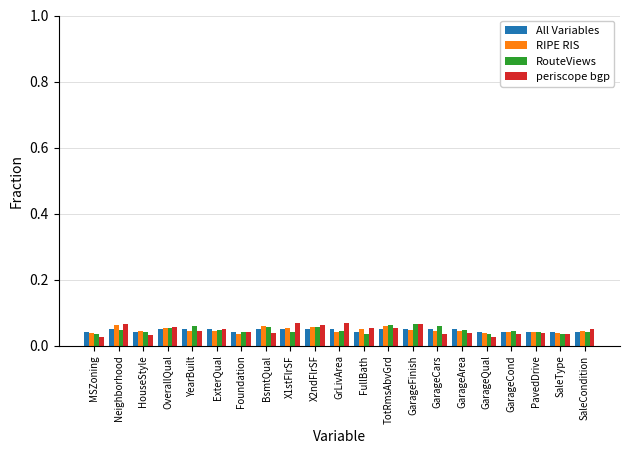

Count the RouteViews values in the range 0 to 1.

21